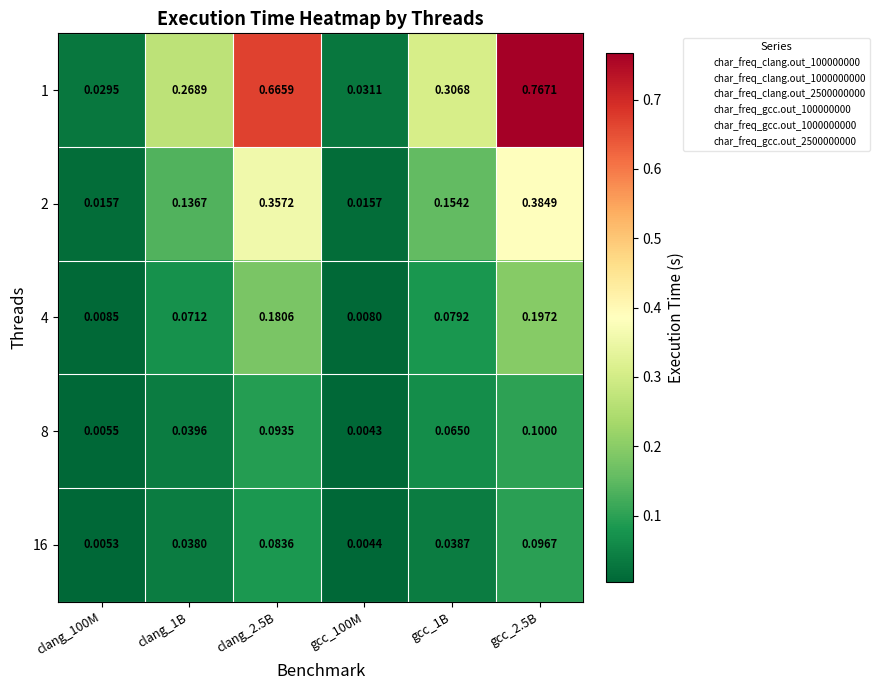

Which series changed the most between clang_100M and gcc_1B?

1